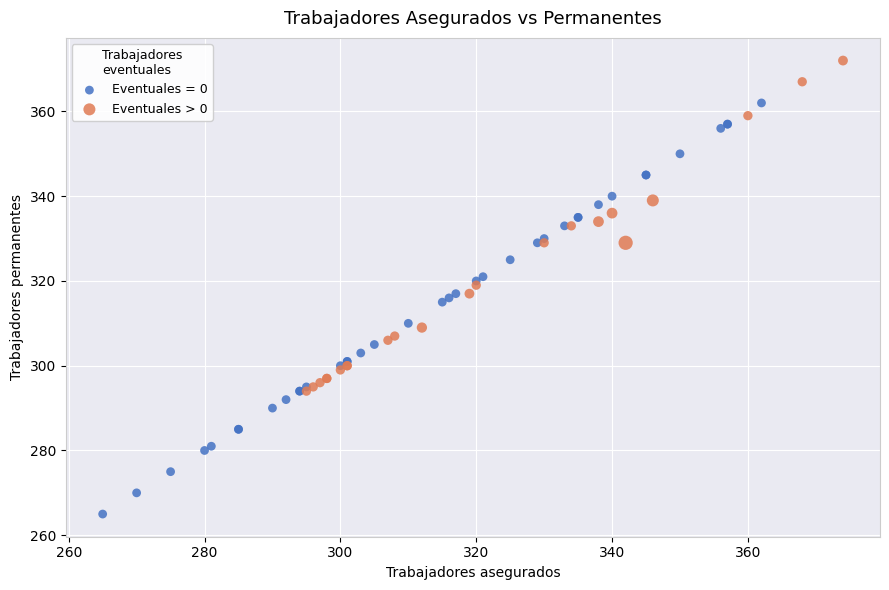

Which series contains the highest Y value?

Eventuales > 0